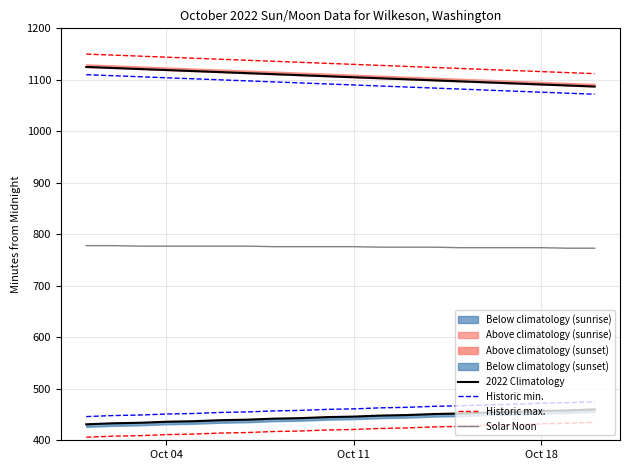

What is the lowest value of the Historic min. series?

446